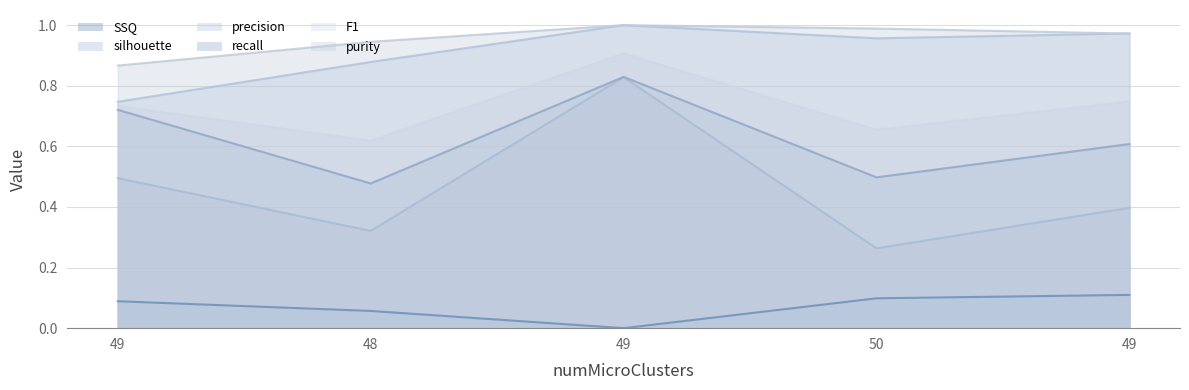

True or false: SSQ has a value of 0.0 at 49.

False